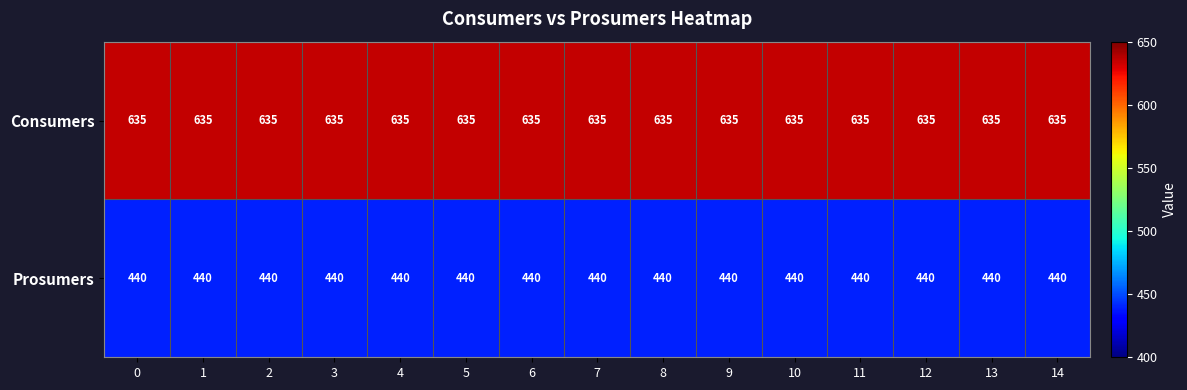

What is the average value of the Consumers series?

635